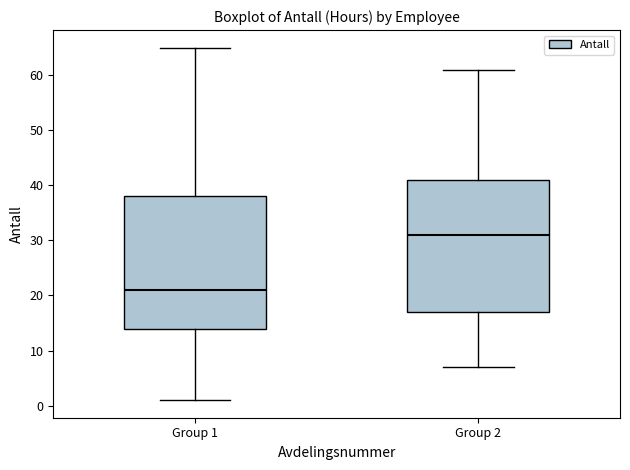

Which box's median line is the highest?

Group 2